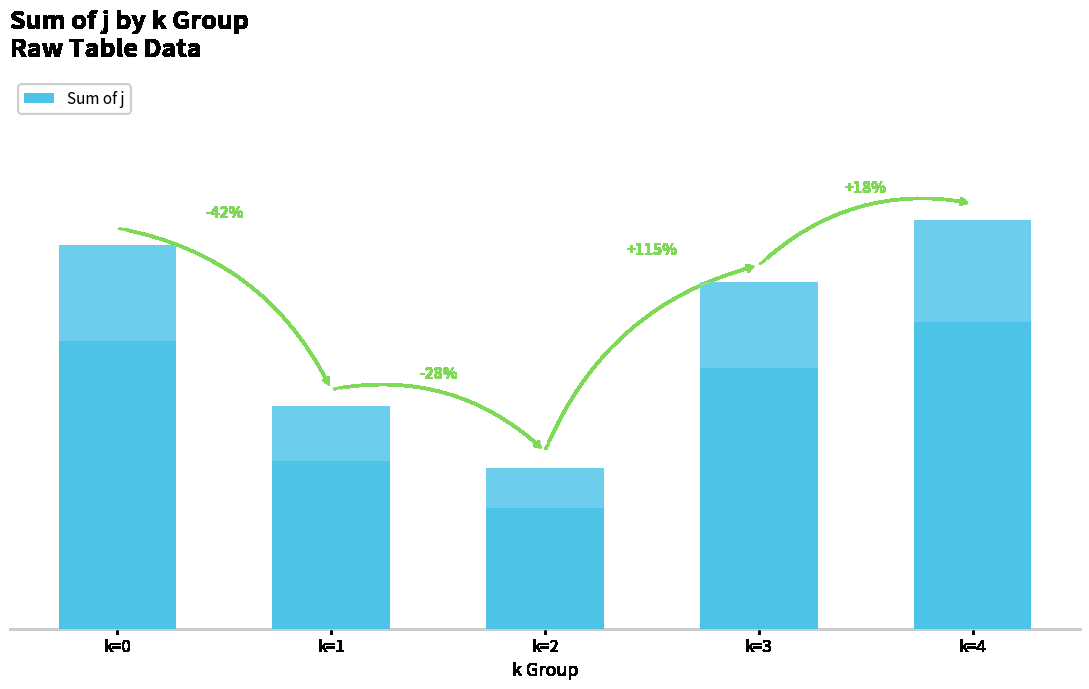

The chart shows a value of 13 at k=2. True or false?

True